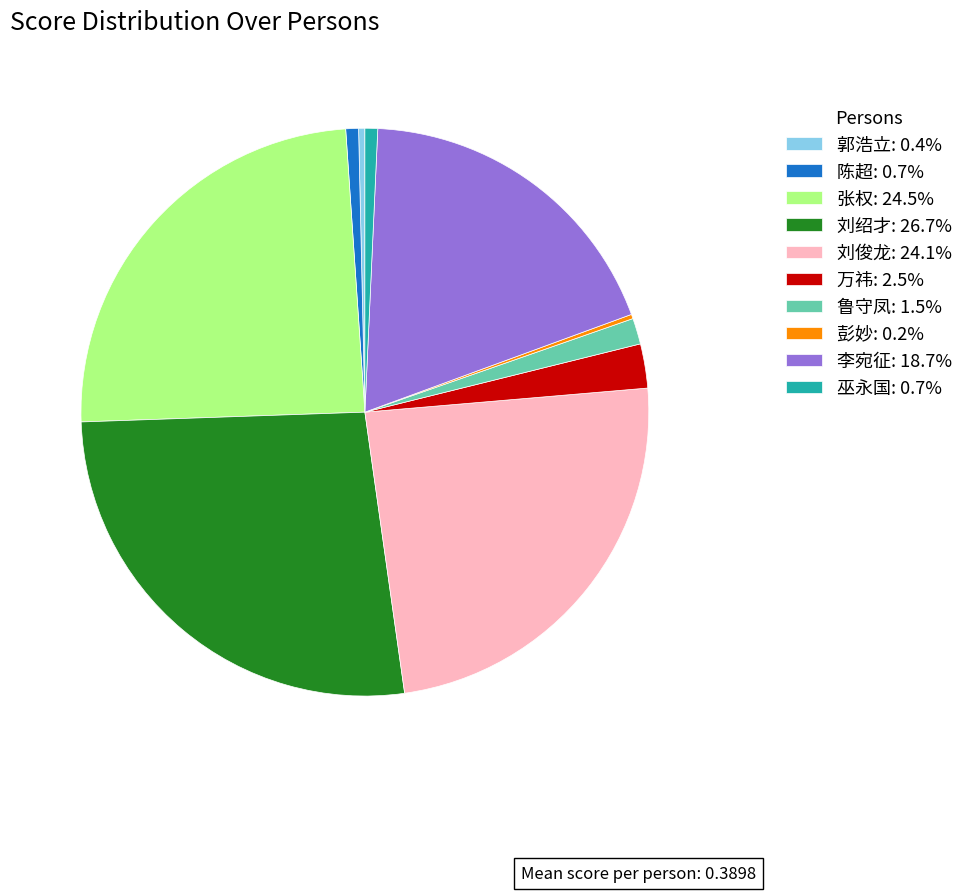

Is there a majority slice in this chart?

No